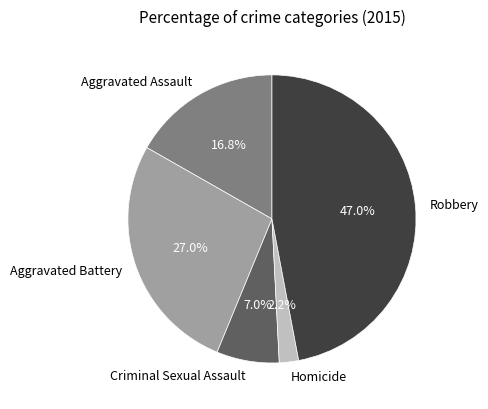

Which has a higher value, Aggravated Battery or Robbery?

Robbery